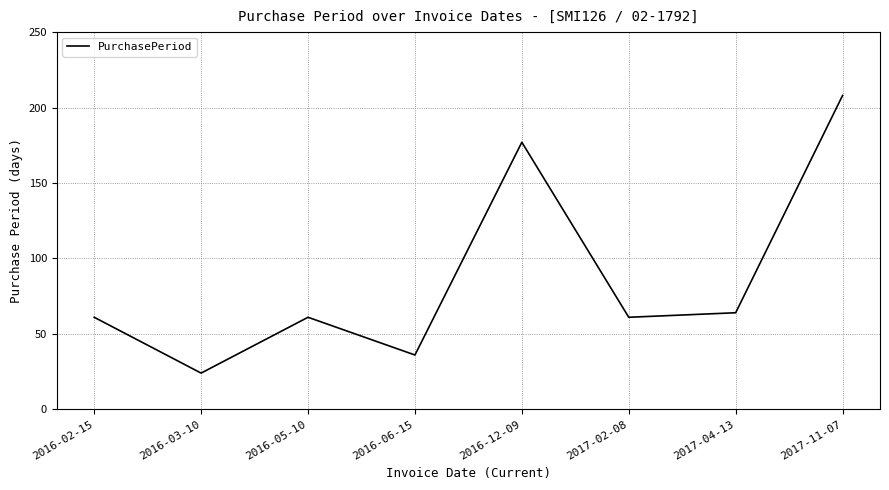

True or false: the data shows 24 at 2016-03-10.

True